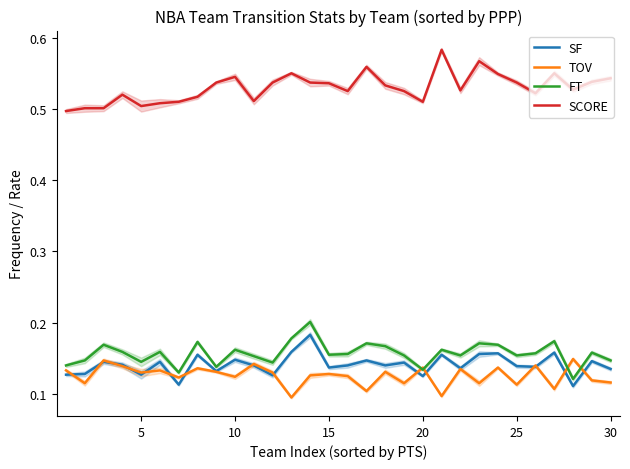

Is it true that SCORE equals 0.7 at 5?

False